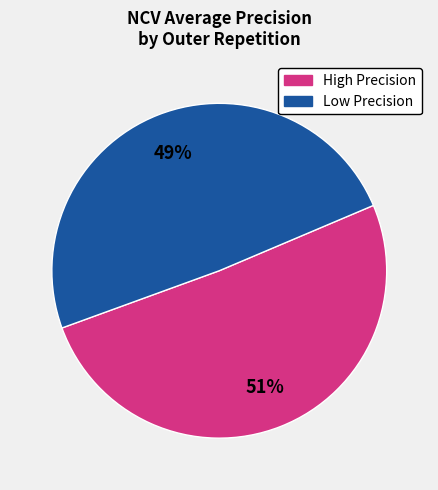

Is there a majority slice in this chart?

Yes